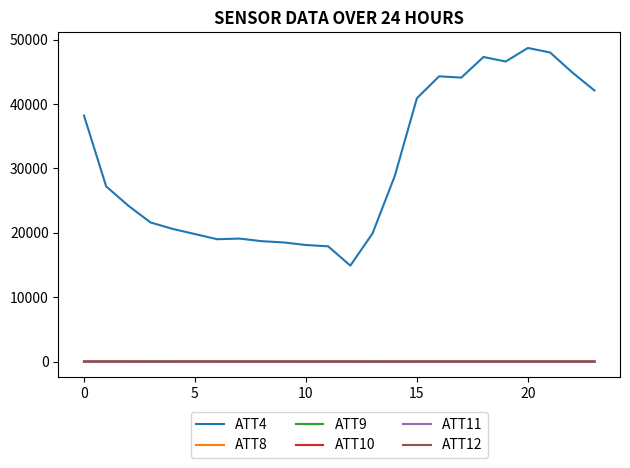

Which series has the largest total across all categories?

ATT4